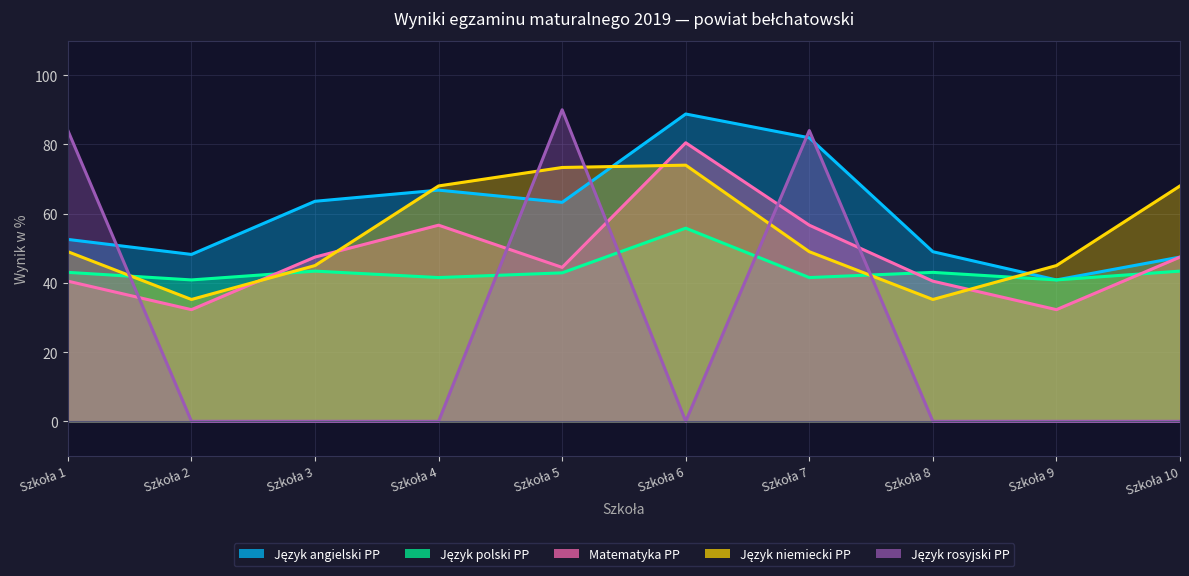

Rank the series by their maximum value, from lowest to highest.

Język polski PP, Język niemiecki PP, Matematyka PP, Język angielski PP, Język rosyjski PP